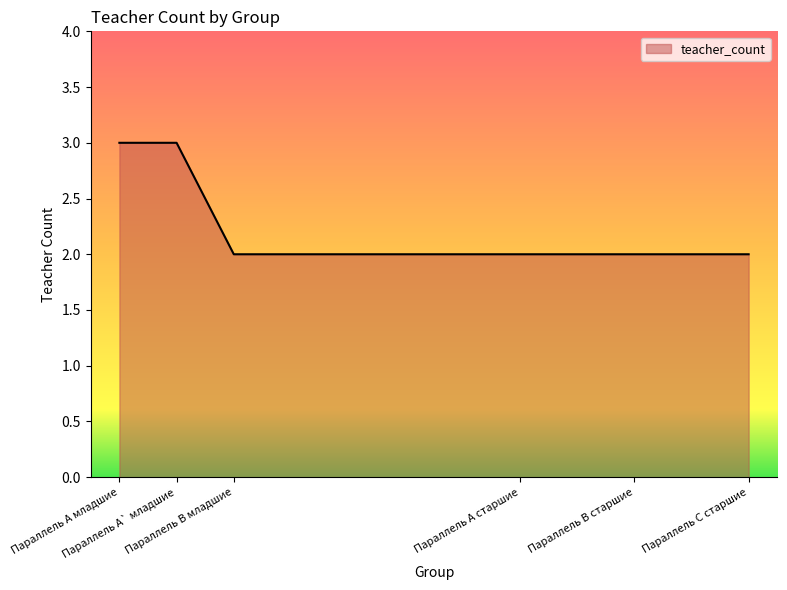

What is the difference between the values at Параллель B старшие and Параллель A младшие?

1